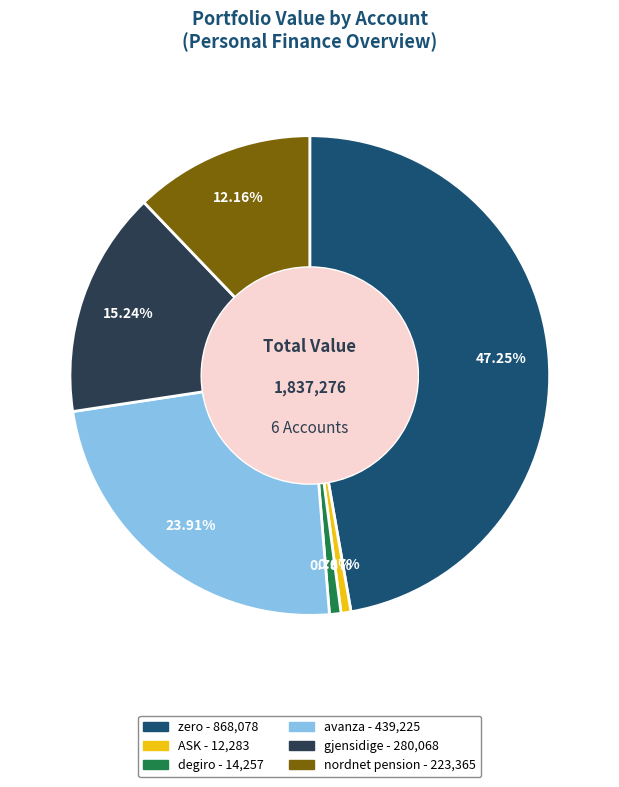

What percentage is NOT represented by avanza?

76.1%